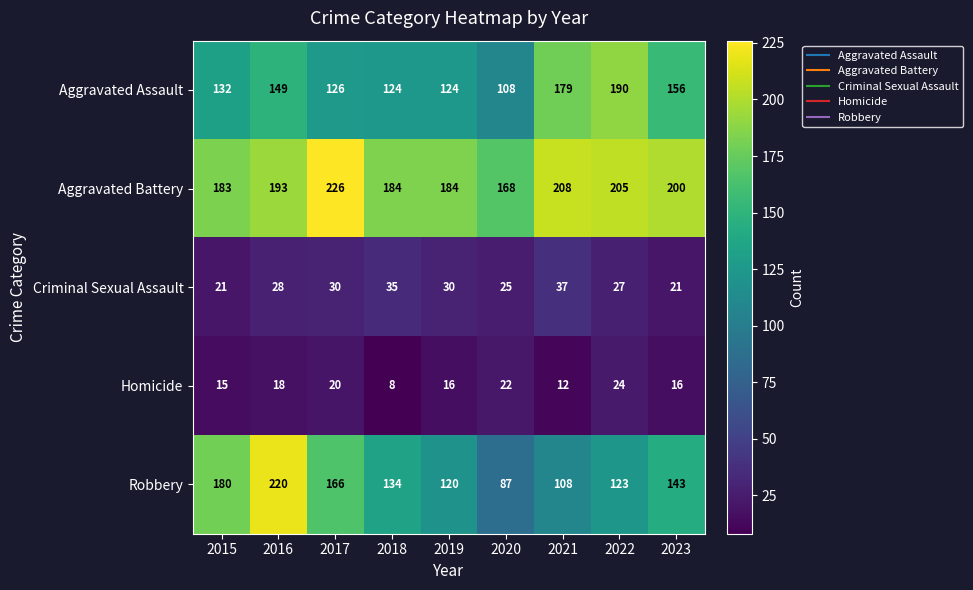

What value does the Homicide series have at 2022, to the nearest 5?

25